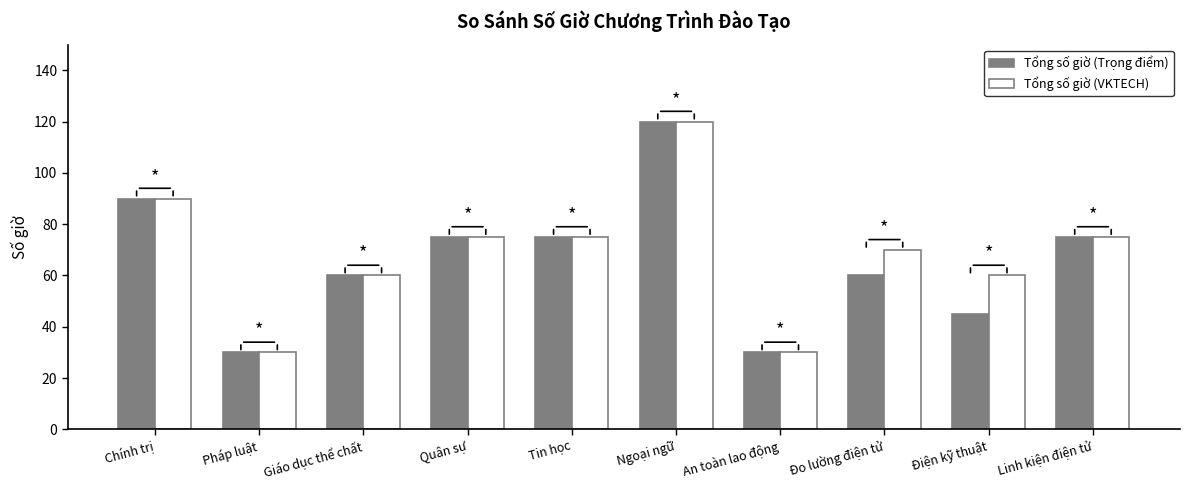

Where does the Tổng số giờ (Trọng điểm) series first go above 75?

Chính trị